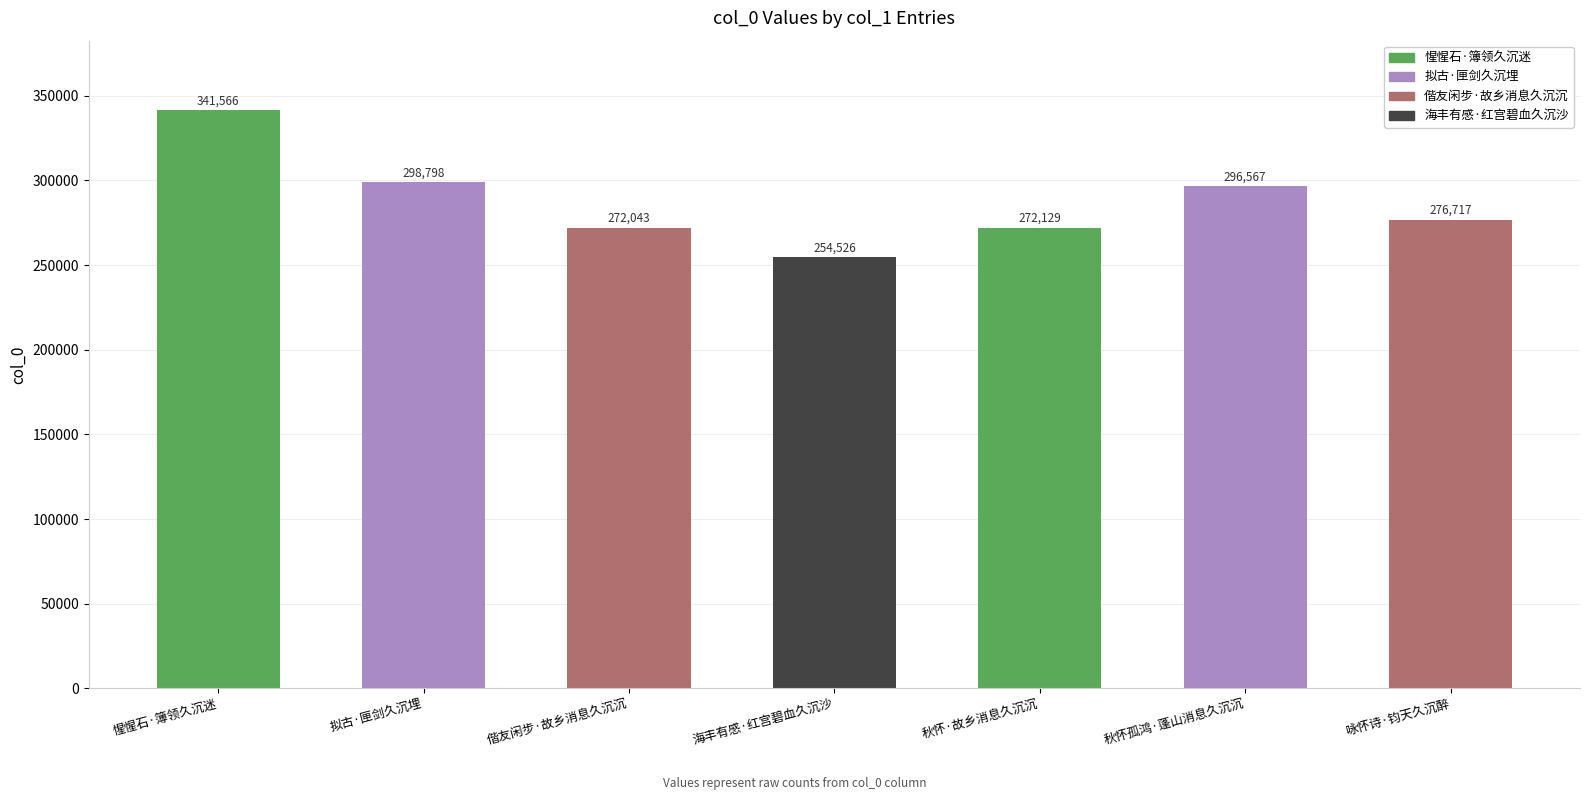

Reading right to left, list all the values displayed in this chart.

276717	296567	272129	254526	272043	298798	341566